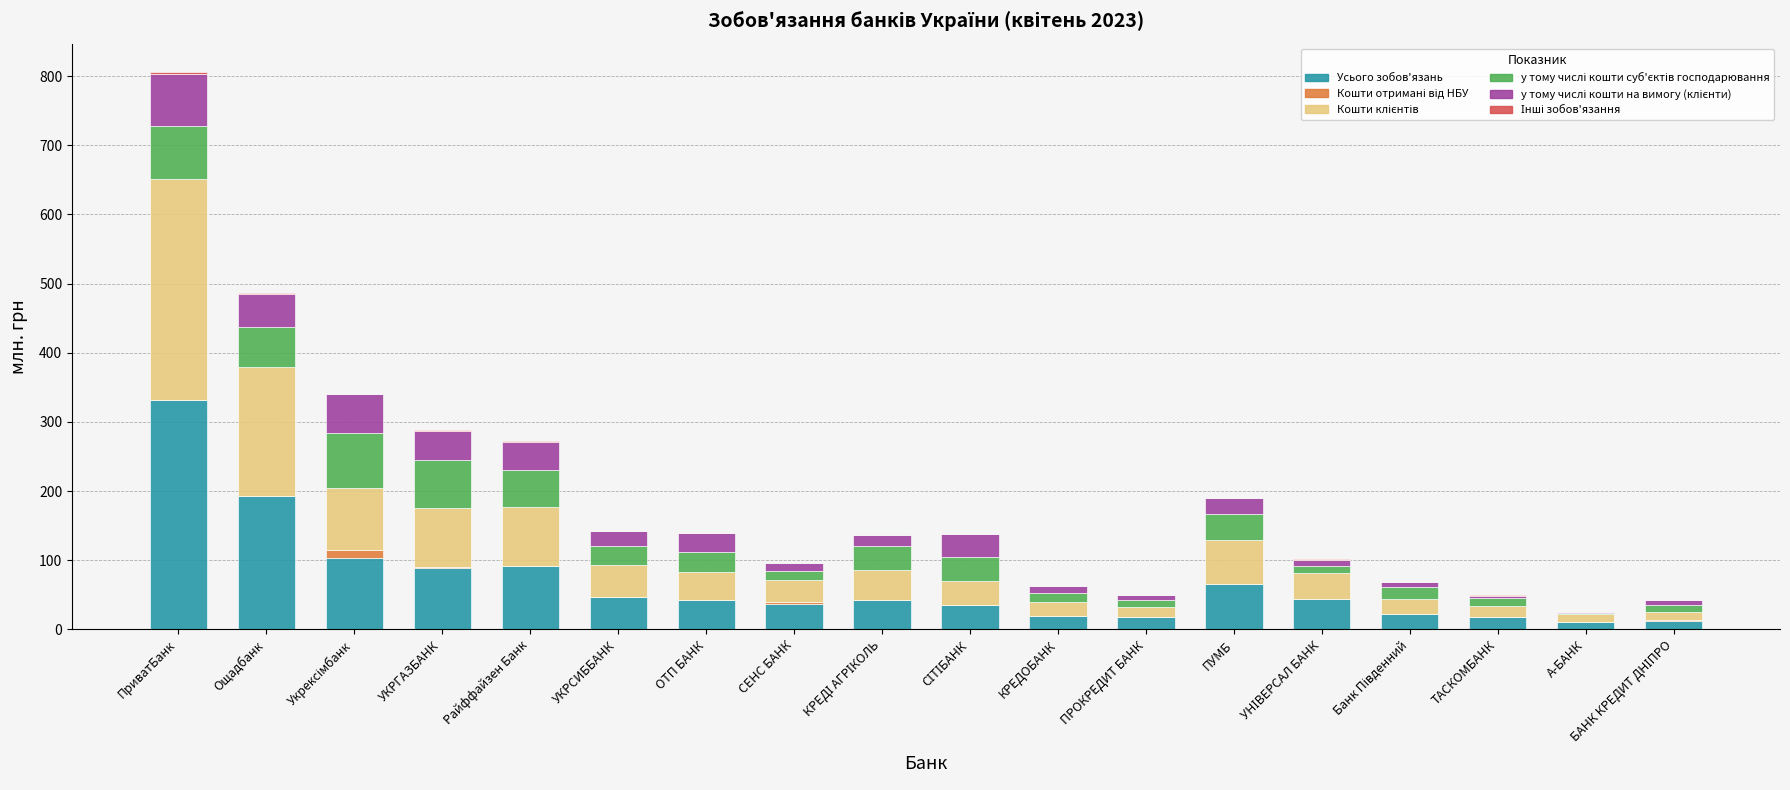

At which category is the sum across all series the highest?

ПриватБанк